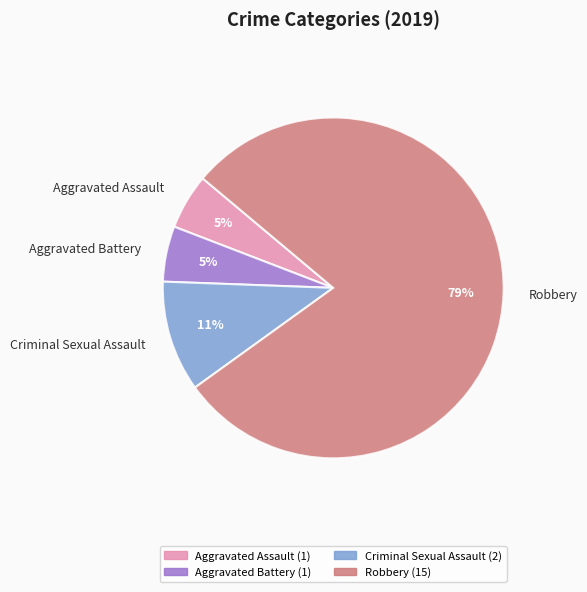

True or false: Robbery accounts for 73% of the total.

False